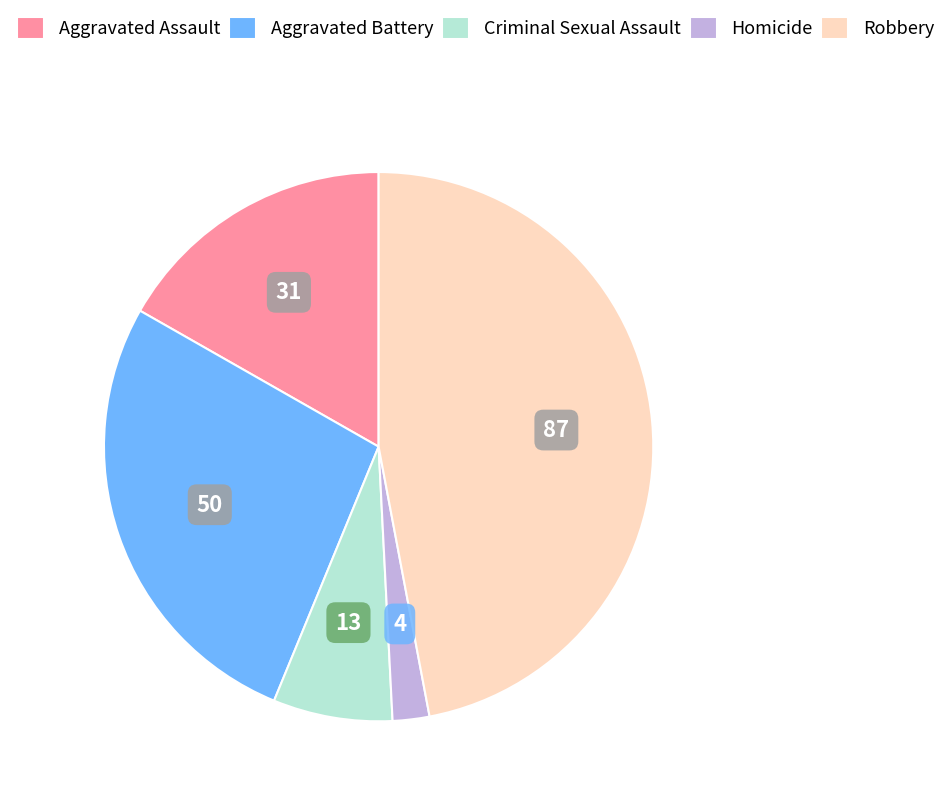

Which category has the biggest portion of the pie?

Robbery